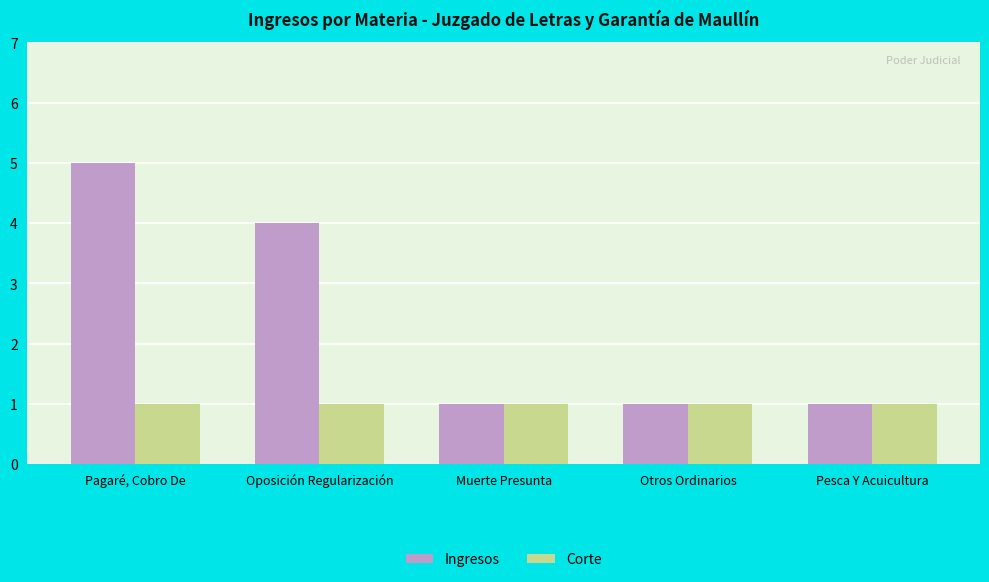

Is it true that Ingresos equals 1 at Muerte Presunta?

True